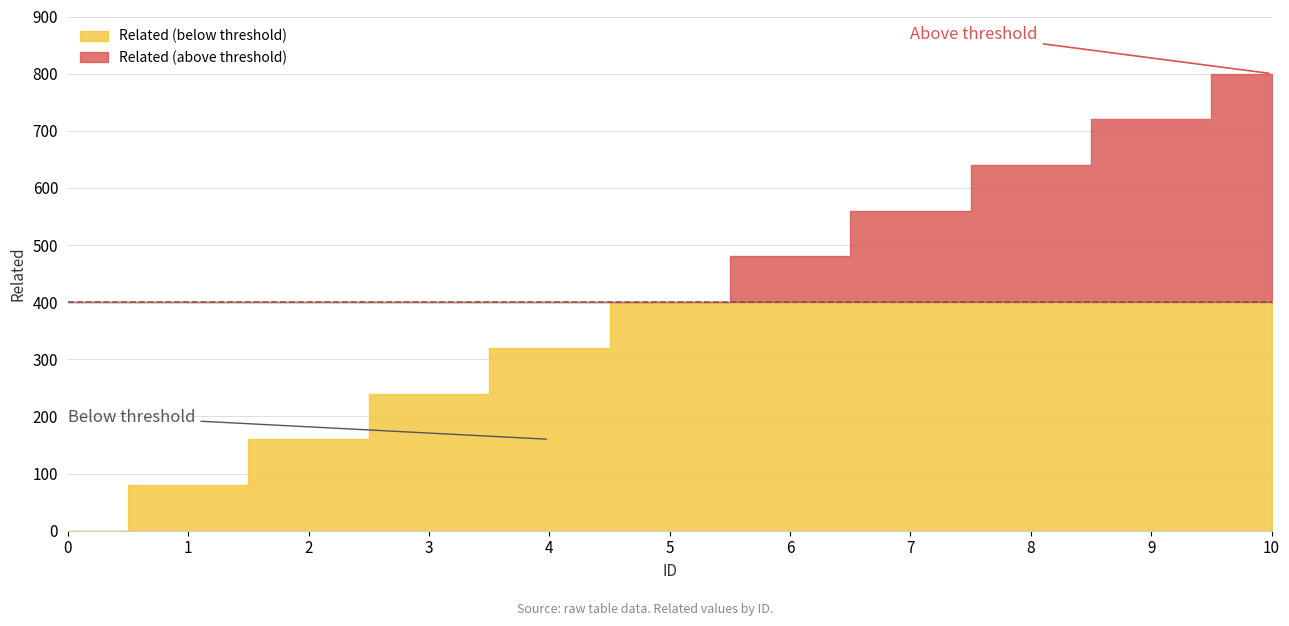

List the labels in order of value, largest first.

10, 9, 8, 7, 6, 5, 4, 3, 2, 1, 0